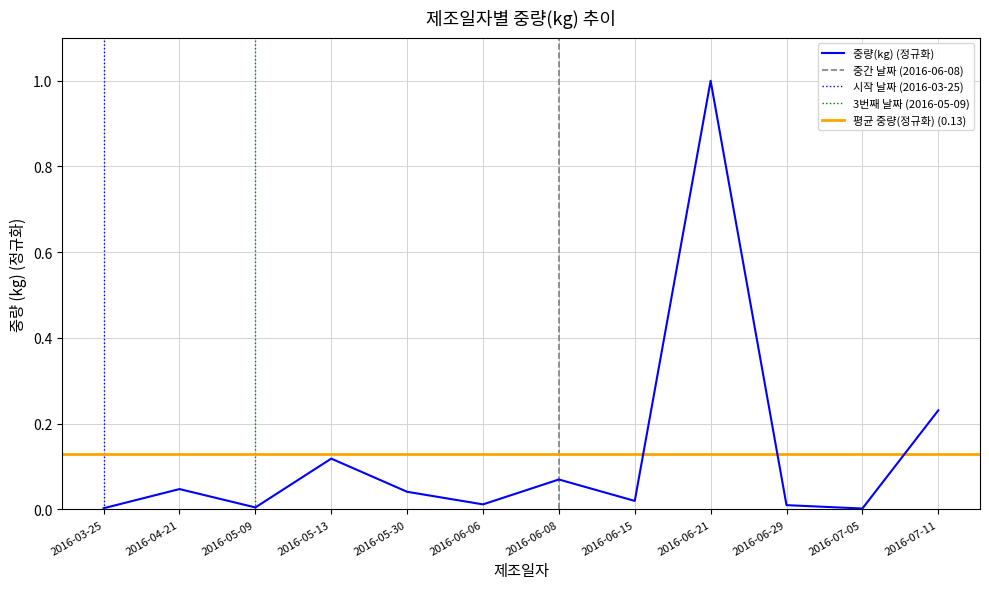

At which label is the value closest to 0?

2016-07-05